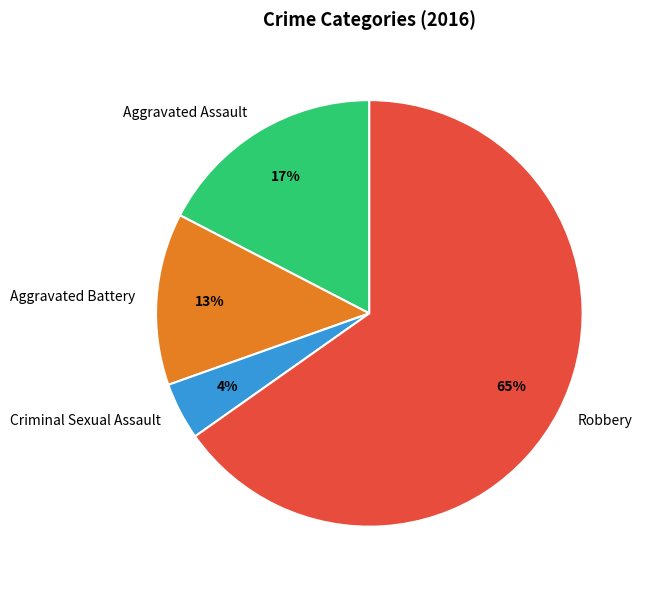

To the nearest percent, what is the combined percentage of Aggravated Assault and Robbery?

83%